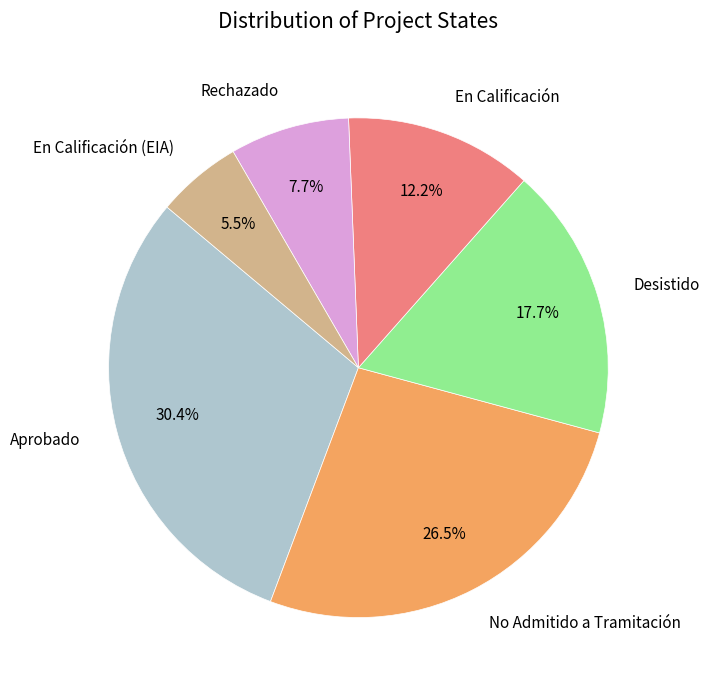

Is there a majority slice in this chart?

No